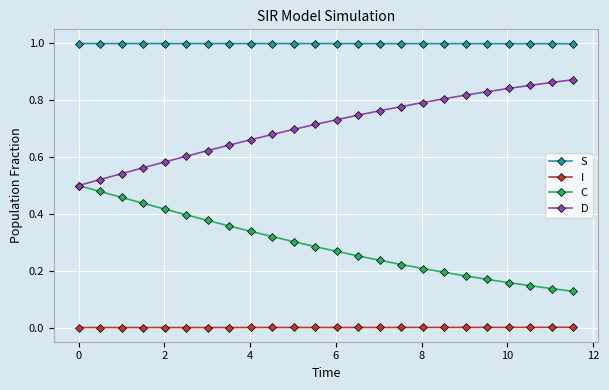

What is the lowest value of the S series?

1.0